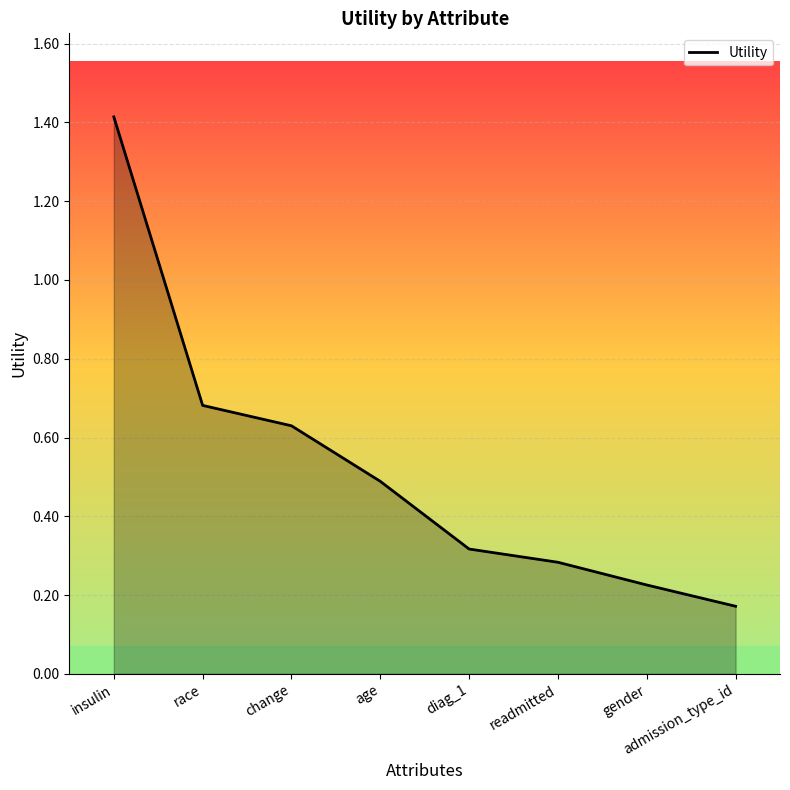

At which label is the value closest to 0?

admission_type_id